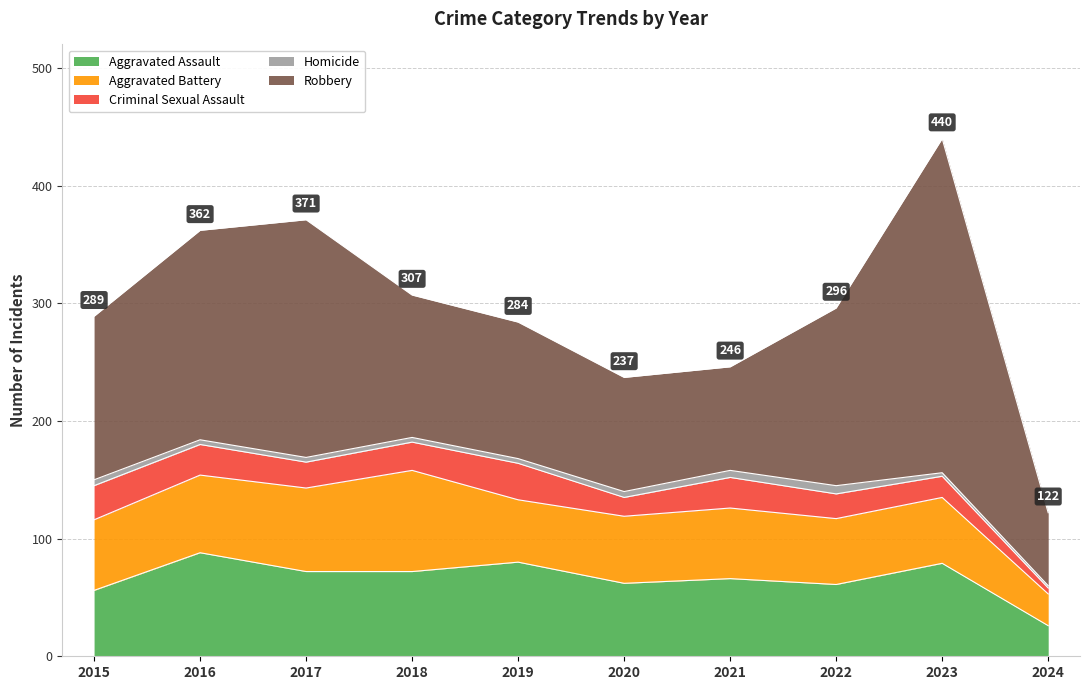

What is the greatest value displayed?

284